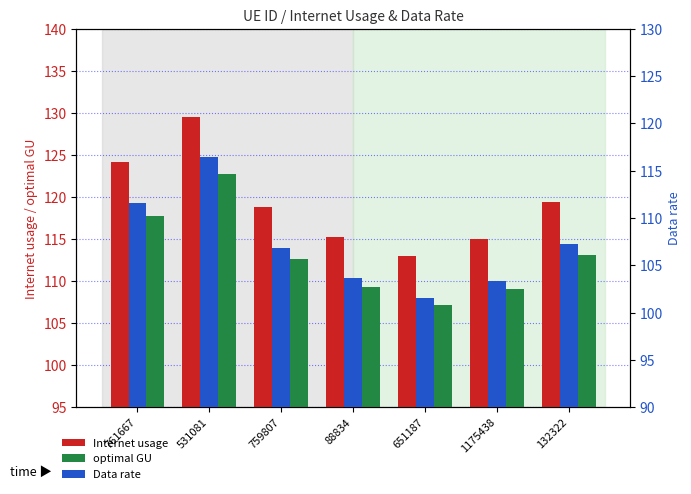

The optimal GU series shows 191.0 at 761667. True or false?

False